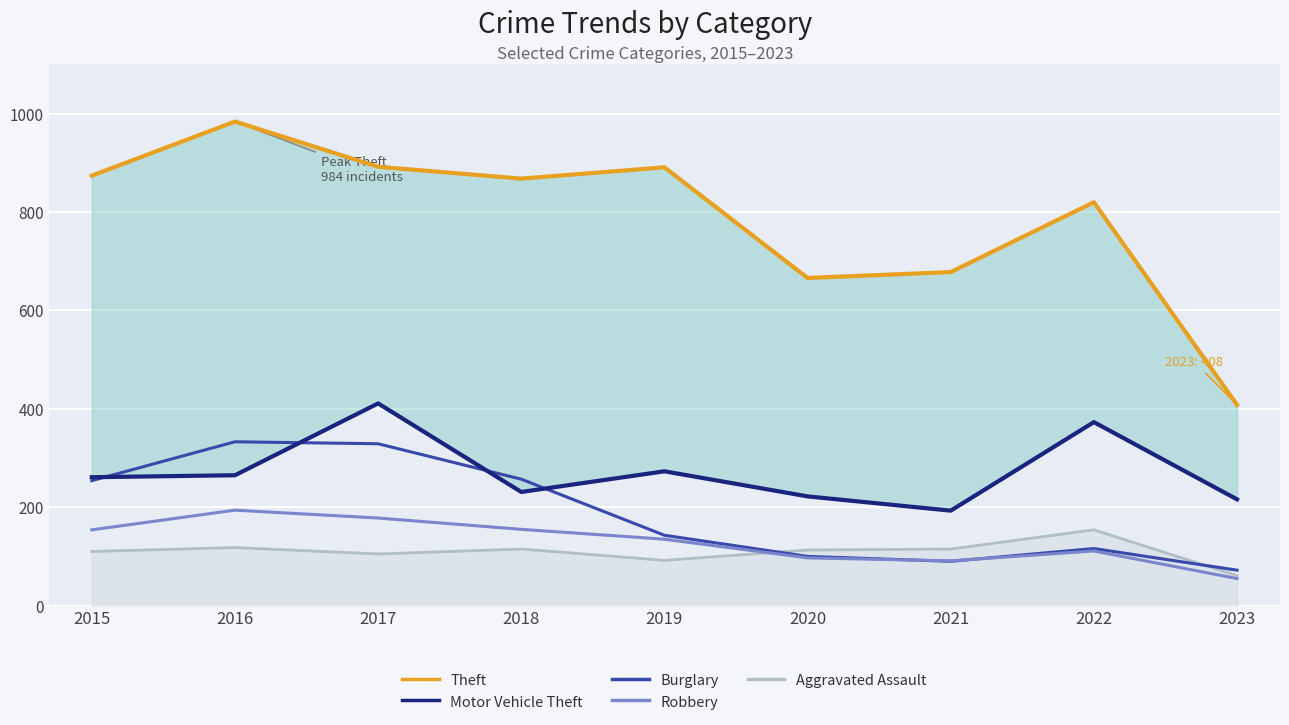

Which series has the widest spread of values?

Theft